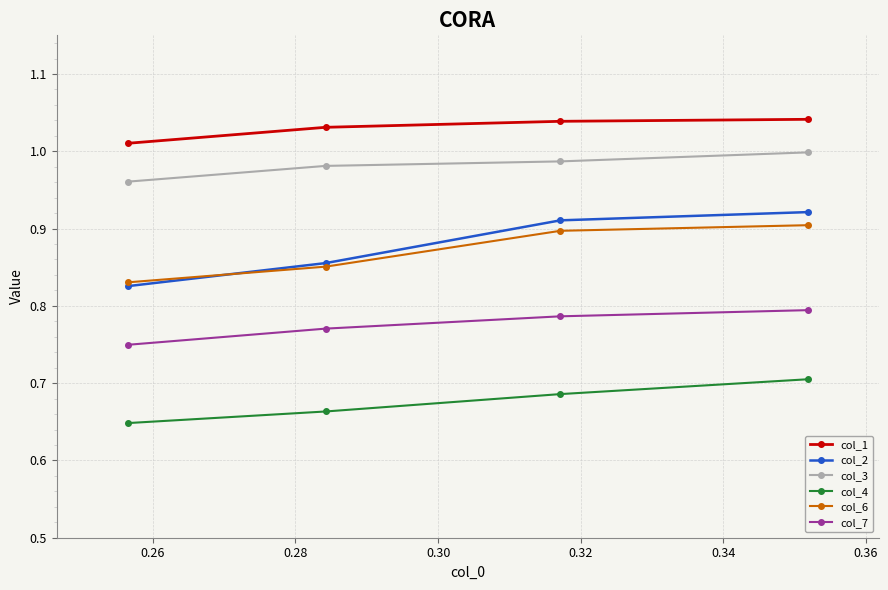

What are all the series names shown in the legend?

col_1, col_2, col_3, col_4, col_6, col_7